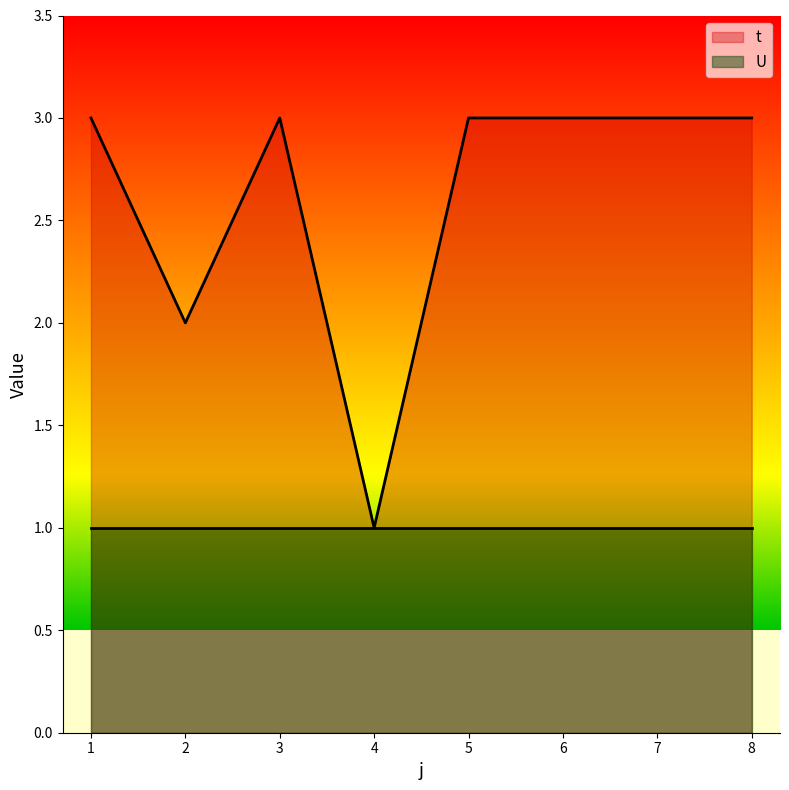

List the labels in order of value, largest first.

1, 3, 5, 6, 7, 8, 2, 4